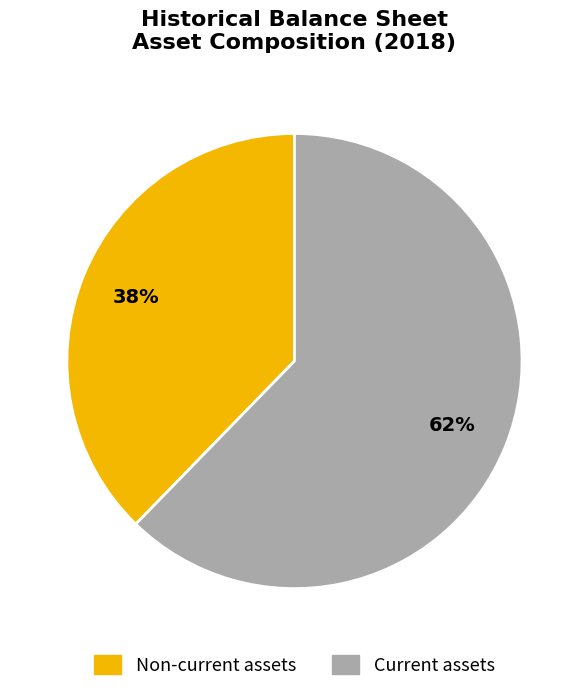

Is there any slice that represents more than half of the pie?

Yes